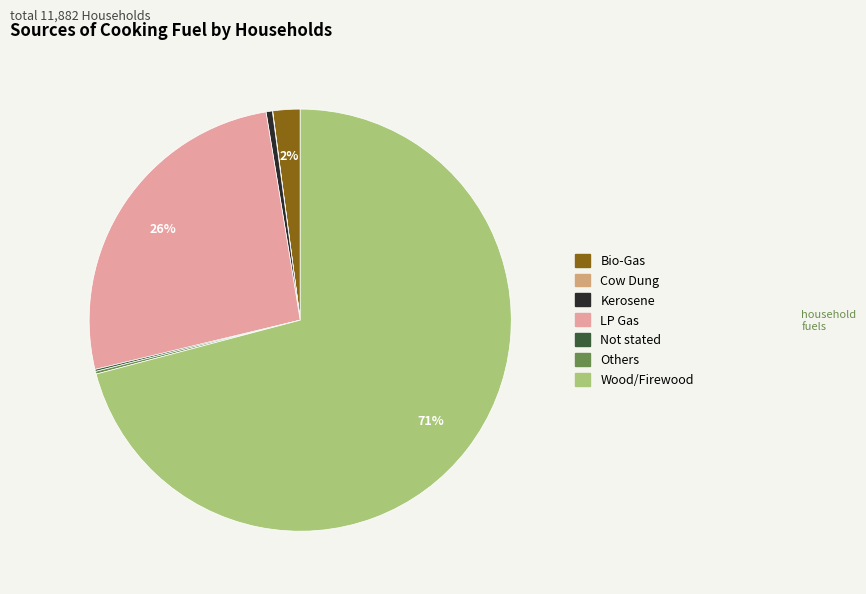

To the nearest percent, what is the average slice percentage?

14%